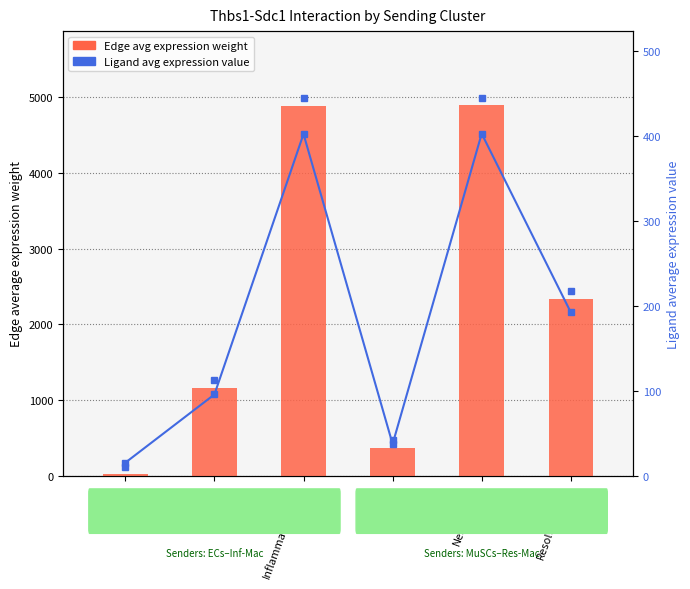

List the labels in order of Ligand average expression value value, largest first.

Neutrophils, Inflammatory-Mac, Resolving-Mac, FAPs, MuSCs, ECs